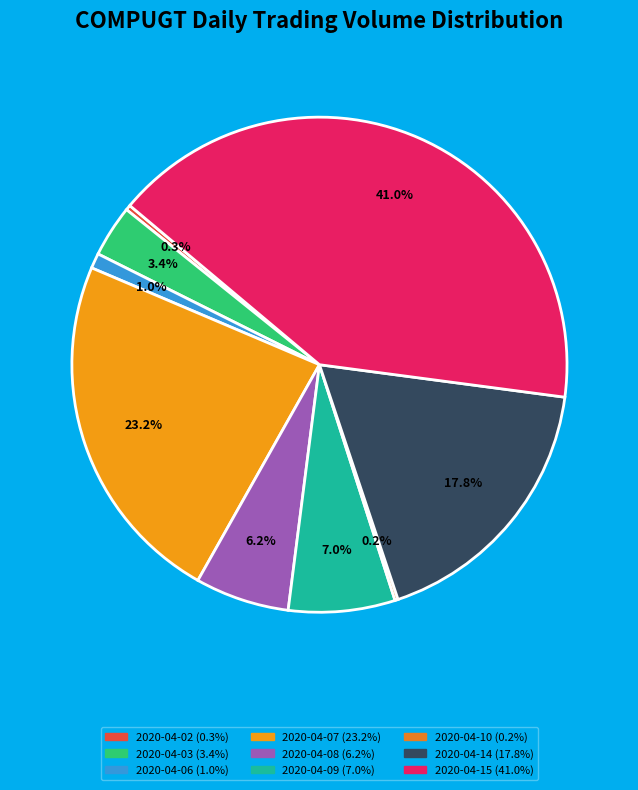

Which slice is the smallest?

2020-04-10